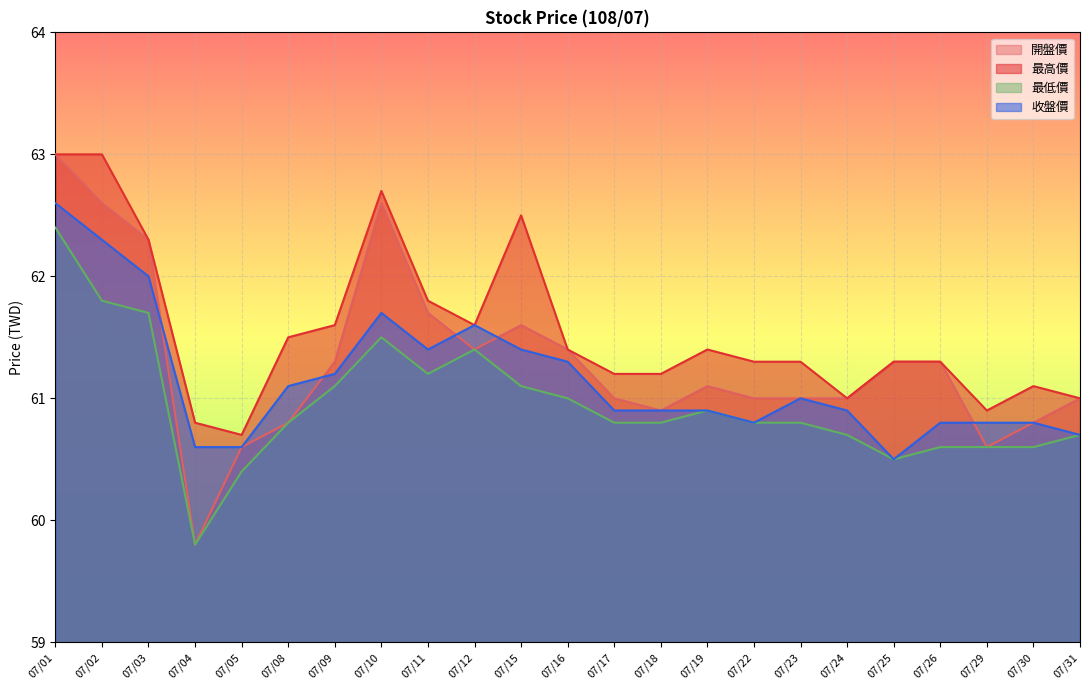

True or false: 最高價 and 最低價 intersect in this chart.

False